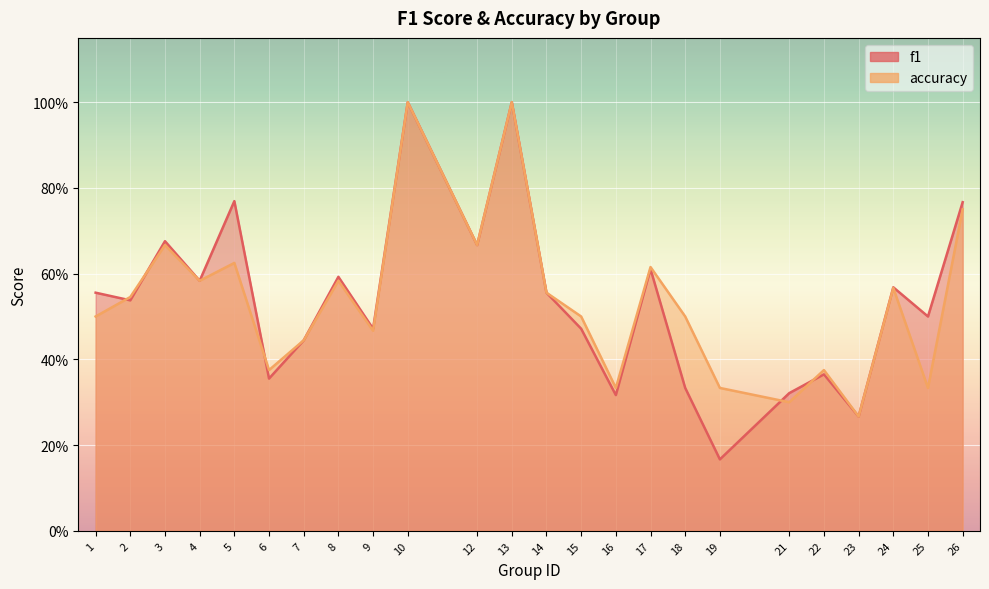

The accuracy series shows 0.3 at 9. True or false?

False